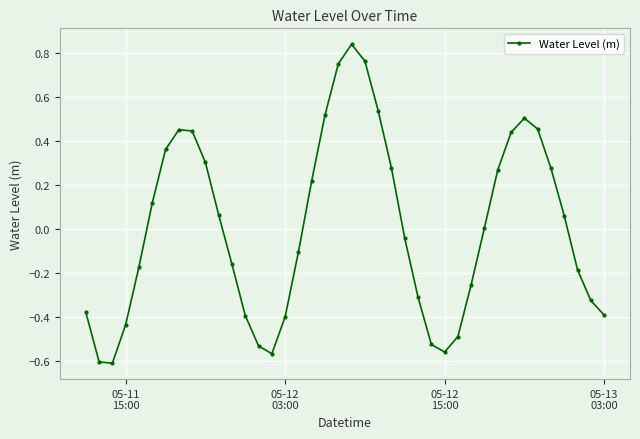

How many points are higher than both their immediate neighbors (excluding endpoints)?

3